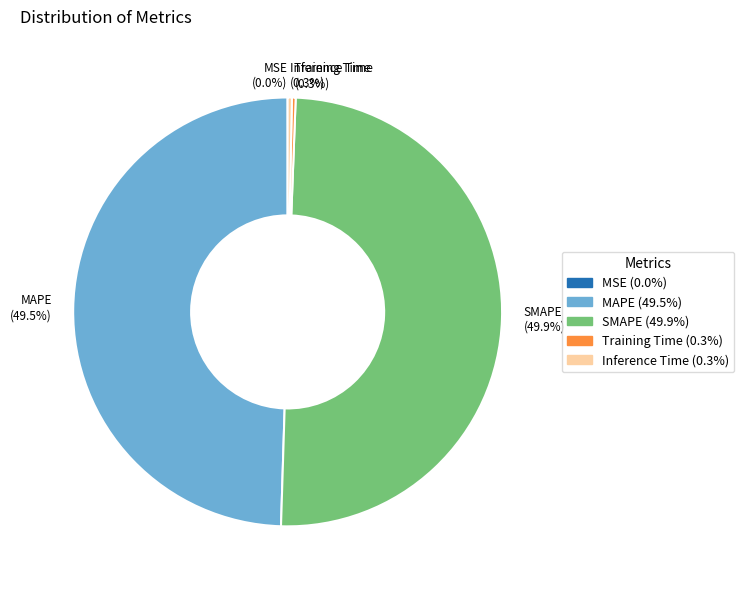

How much of the chart is everything except Training Time (0.3%)?

99.7%